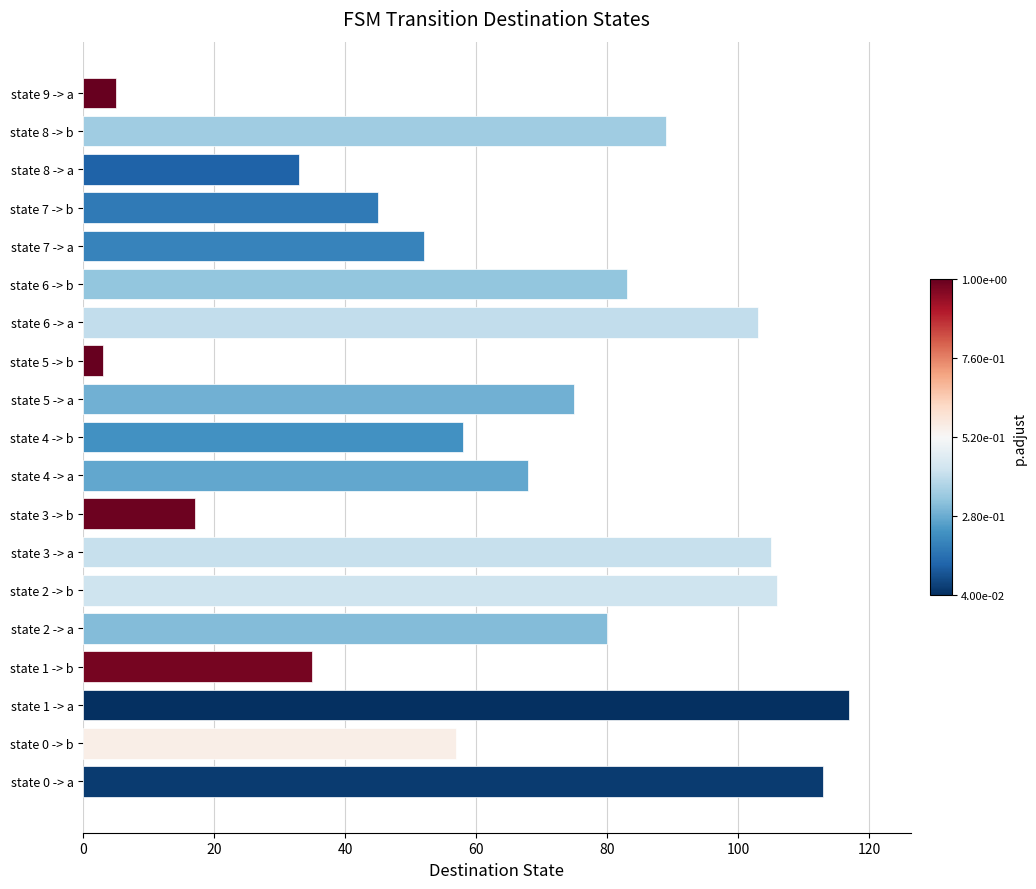

What is the sum of the values at state 7 -> b and state 7 -> a?

97